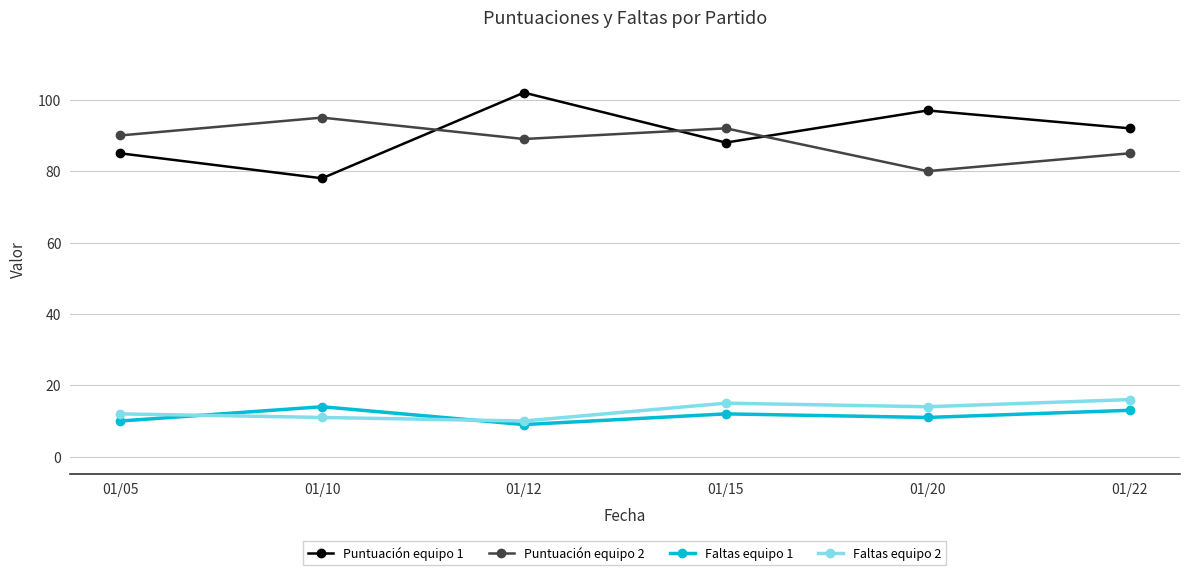

Where do Puntuación equipo 2 and Puntuación equipo 1 first cross each other?

01/10 and 01/12